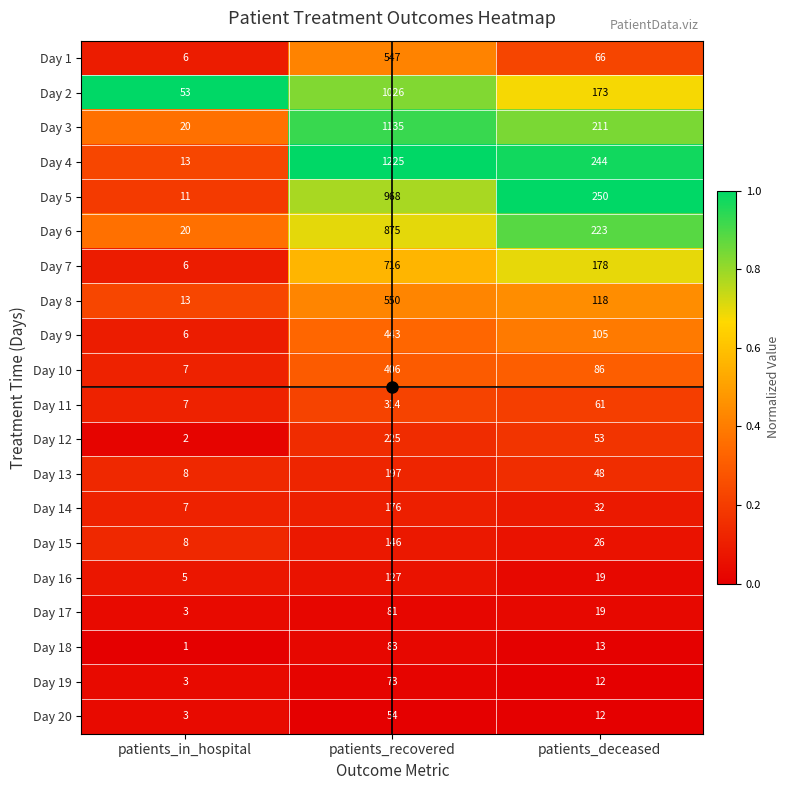

True or false: Day 12 has a value of 53 at patients_deceased.

True